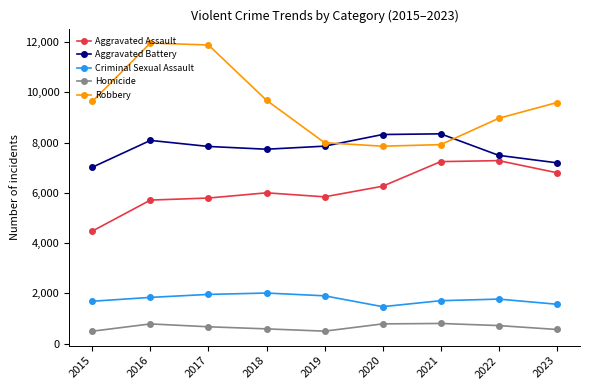

Which series has the largest range (max minus min)?

Robbery